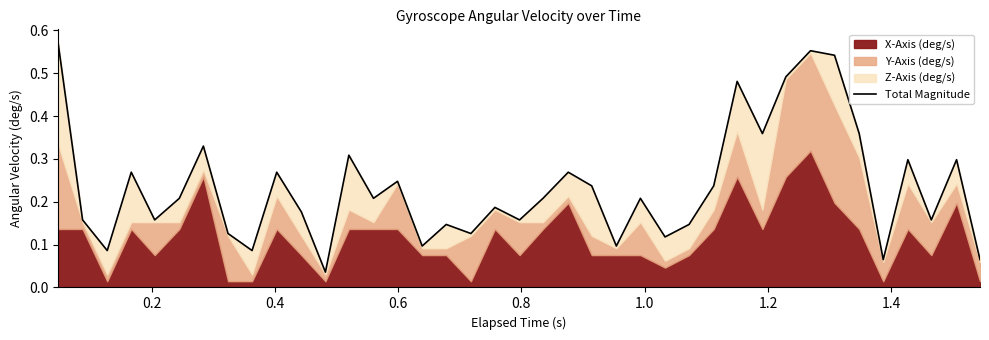

What is the sum of all values?

9.1